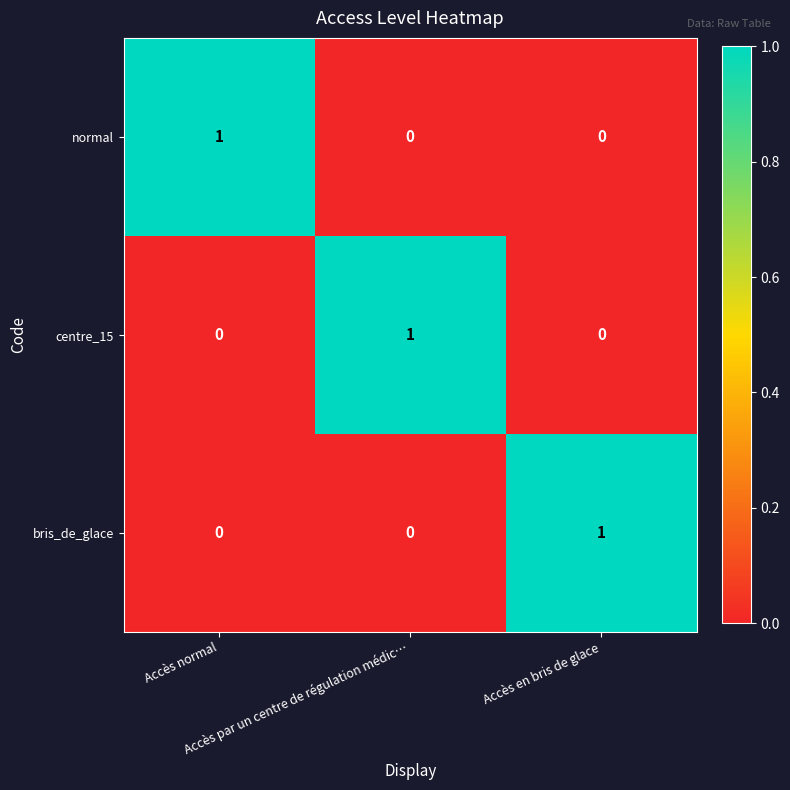

How many centre_15 values are between 0 and 1?

3